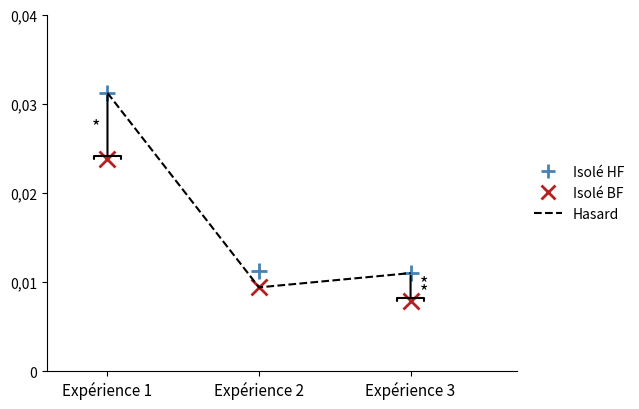

What are all the series names shown in the legend?

Isolé HF, Isolé BF, Hasard